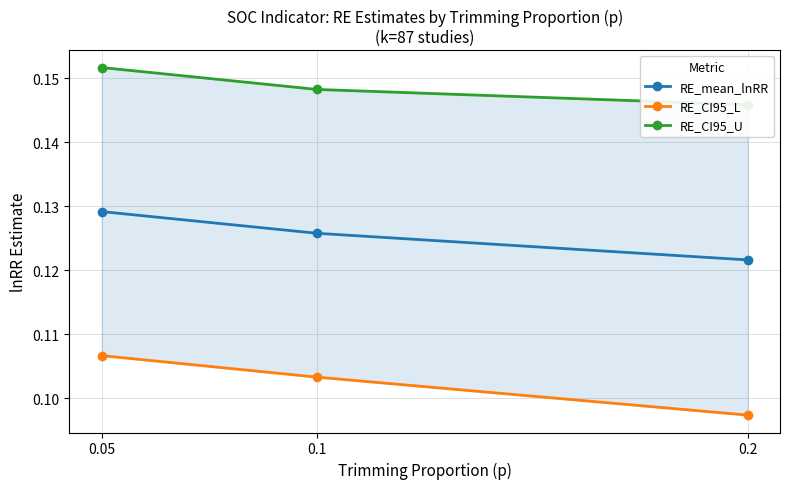

What are all the series names shown in the legend?

RE_mean_lnRR, RE_CI95_L, RE_CI95_U